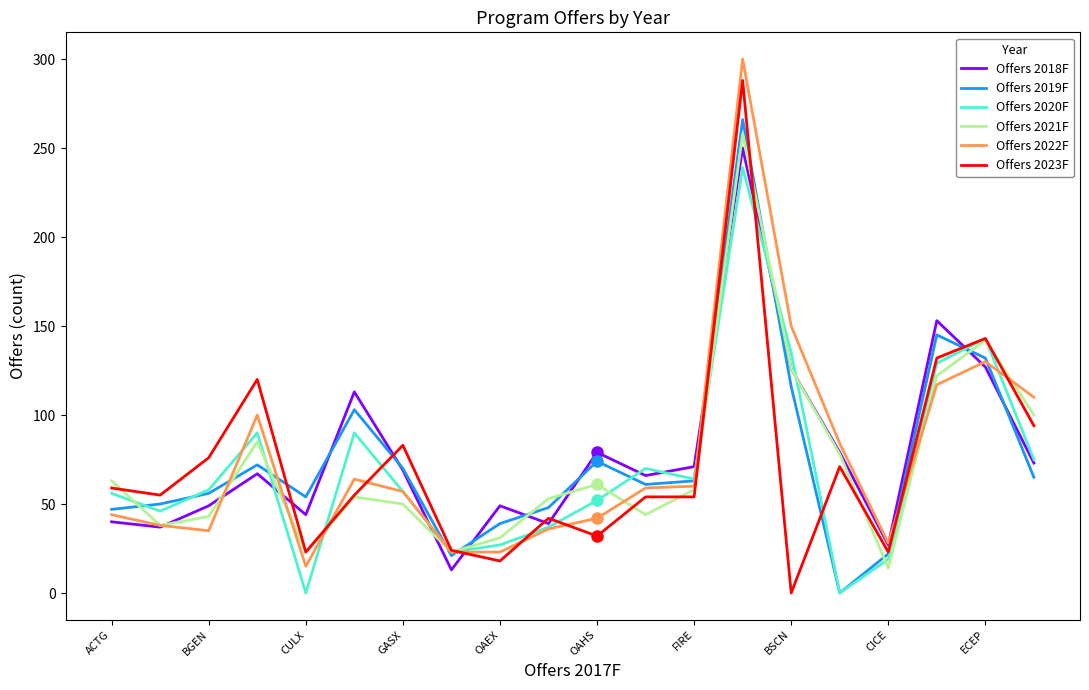

What are all the series names shown in the legend?

Offers 2018F, Offers 2019F, Offers 2020F, Offers 2021F, Offers 2022F, Offers 2023F